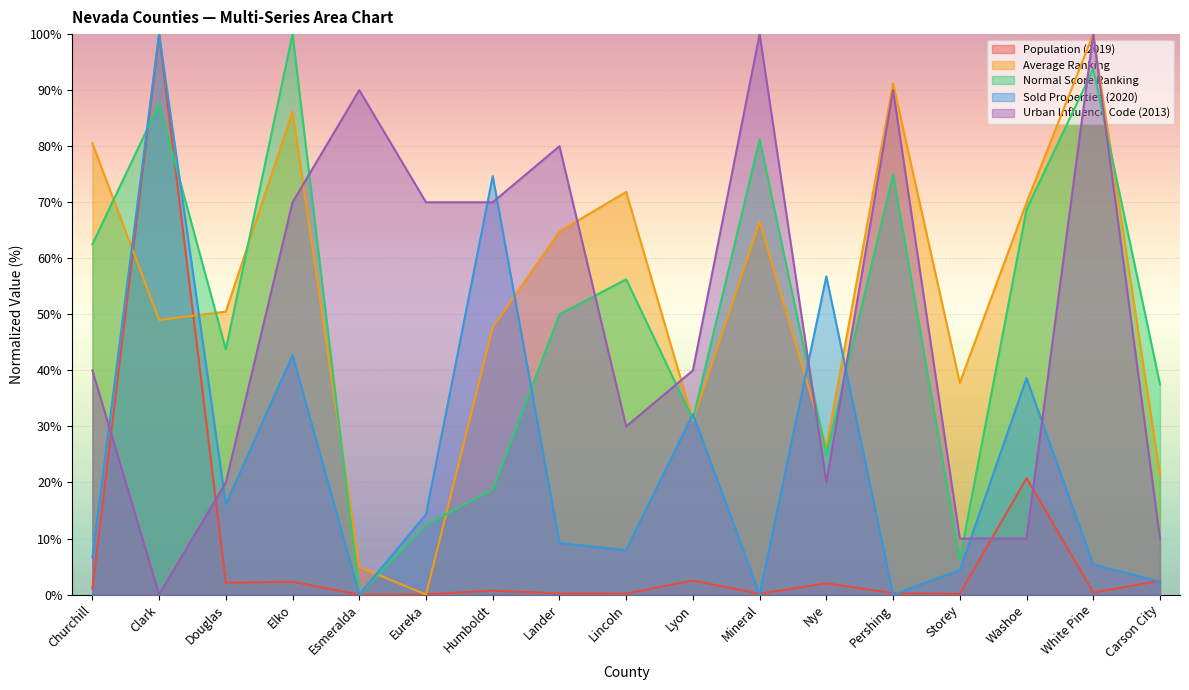

Where is the first local minimum for Urban Influence Code (2013)?

Clark